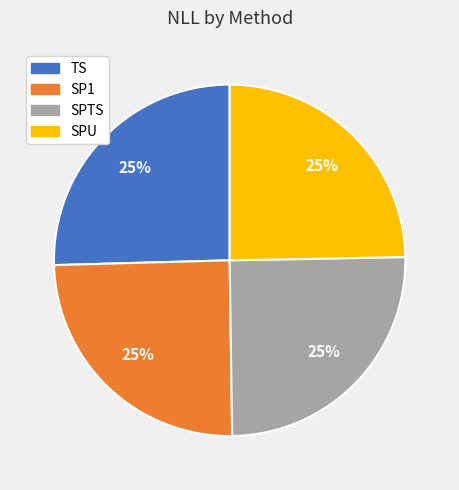

Does SP1 represent more than half of the total?

No